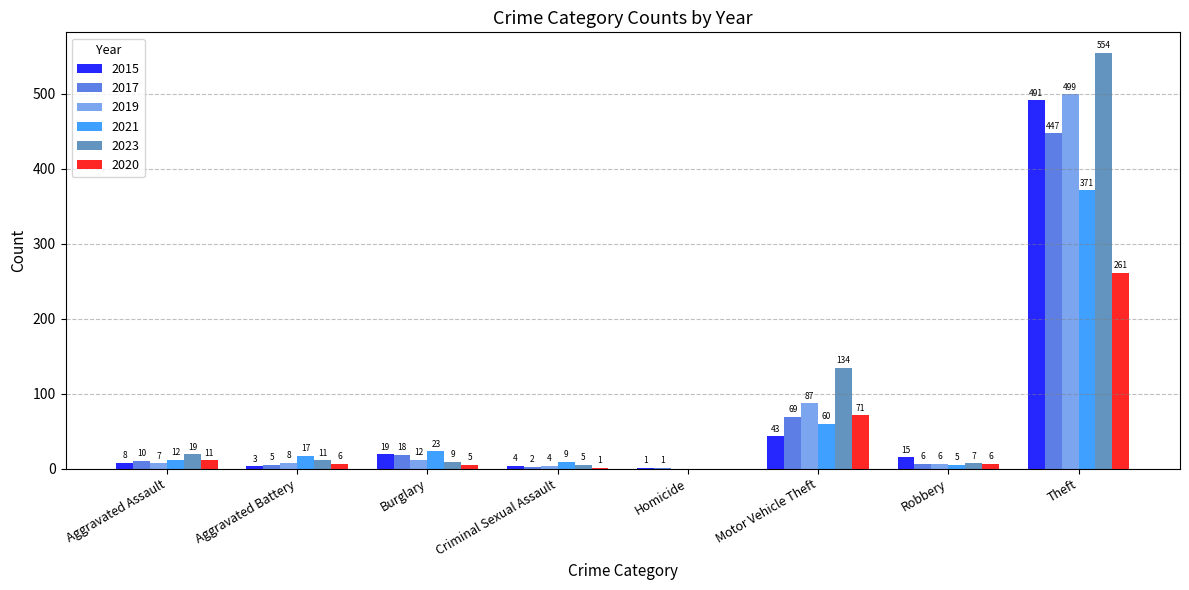

Are the bars horizontal?

No